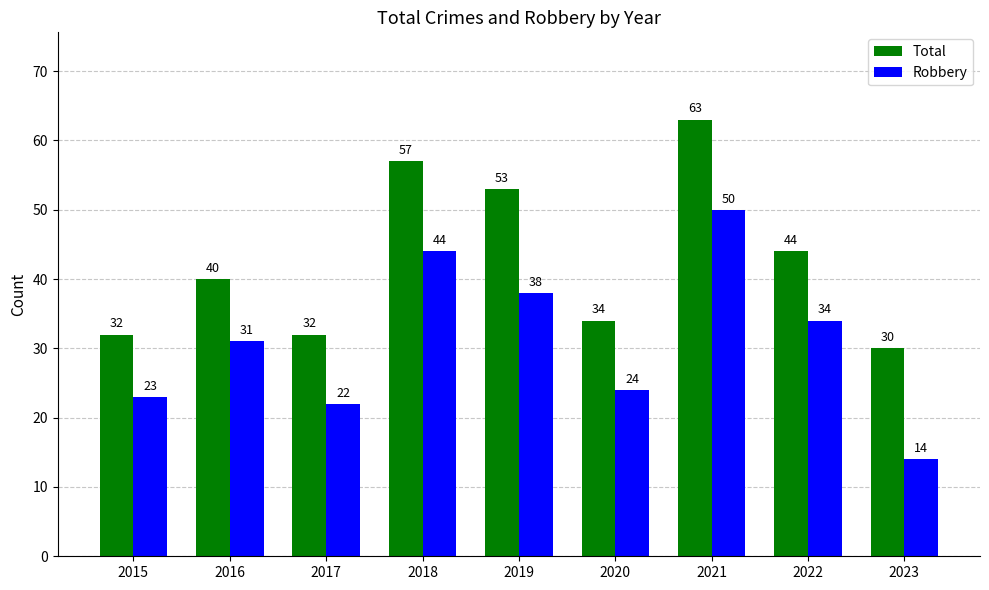

How many groups of bars are there?

9